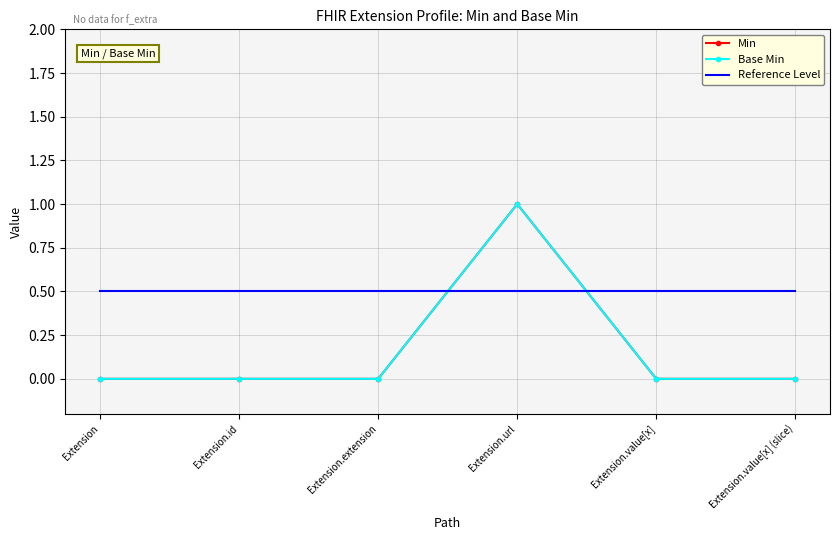

How many lines are shown in the chart?

3